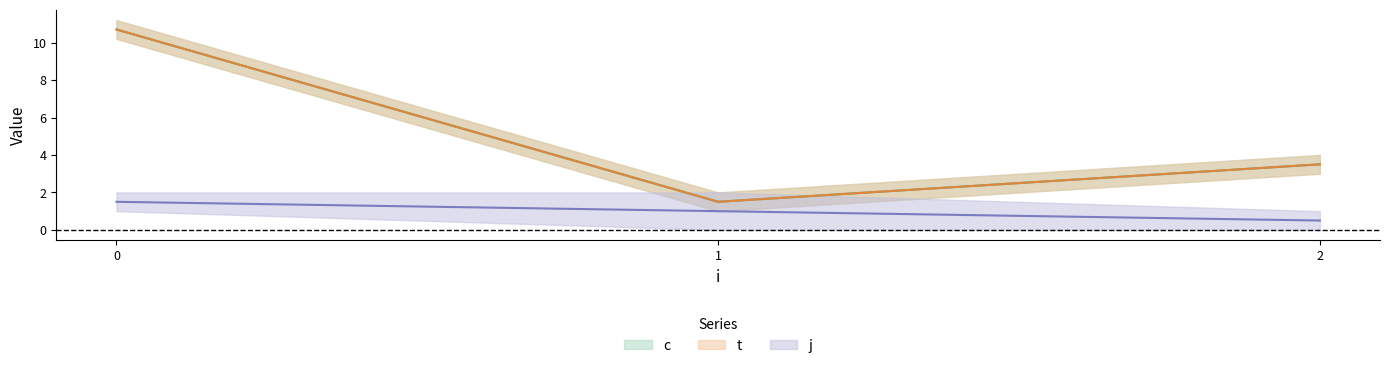

Which series changed the most between 1 and 2?

c